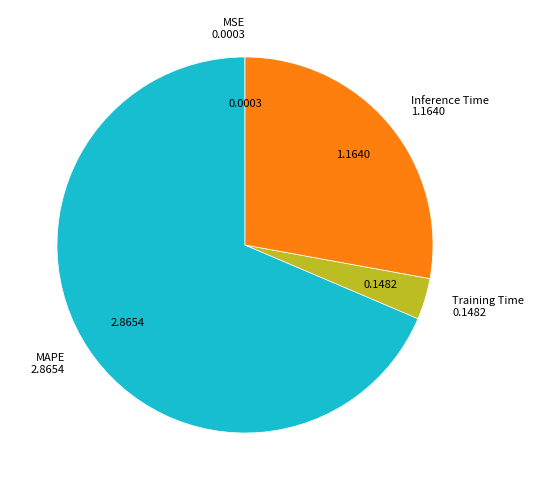

Is the sum of MAPE and Inference Time greater than half?

Yes